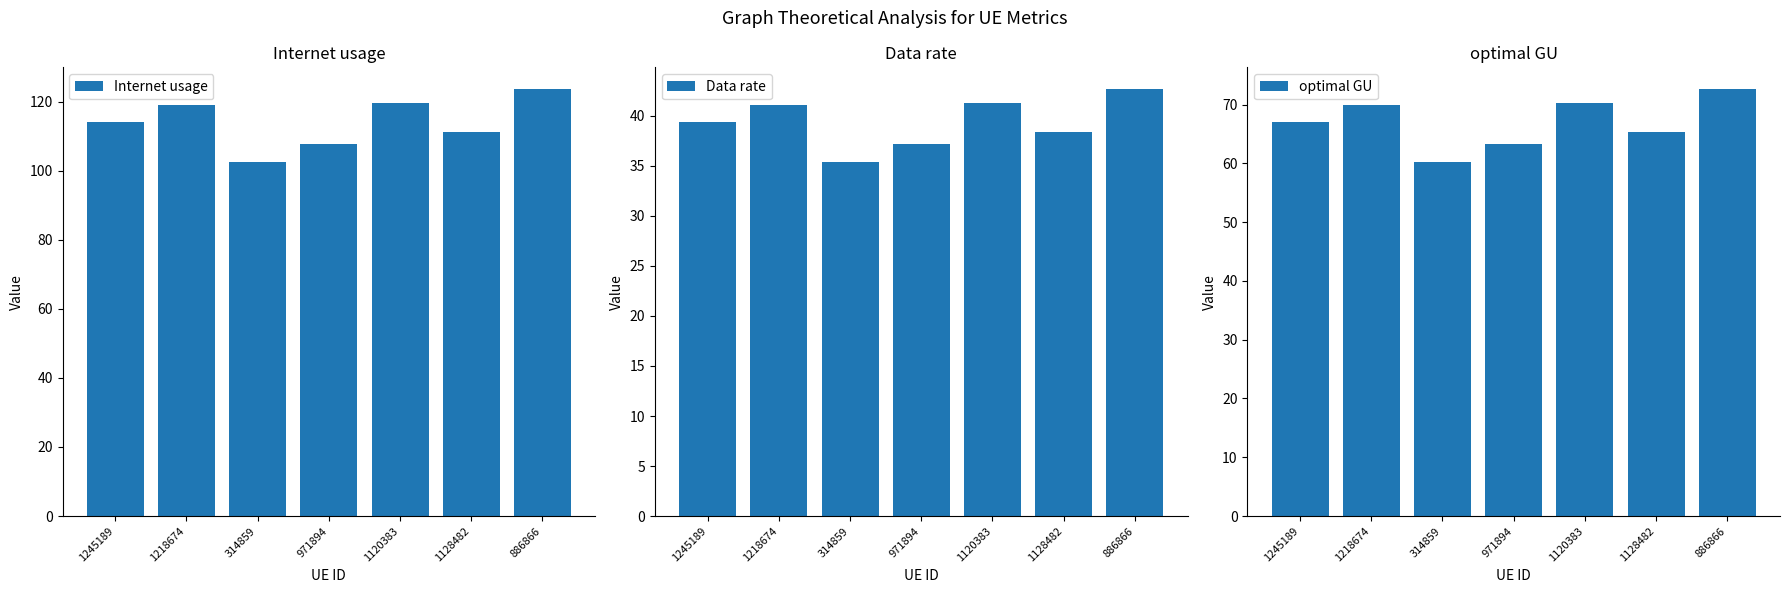

What are all the series names shown in the legend?

Internet usage, Data rate, optimal GU